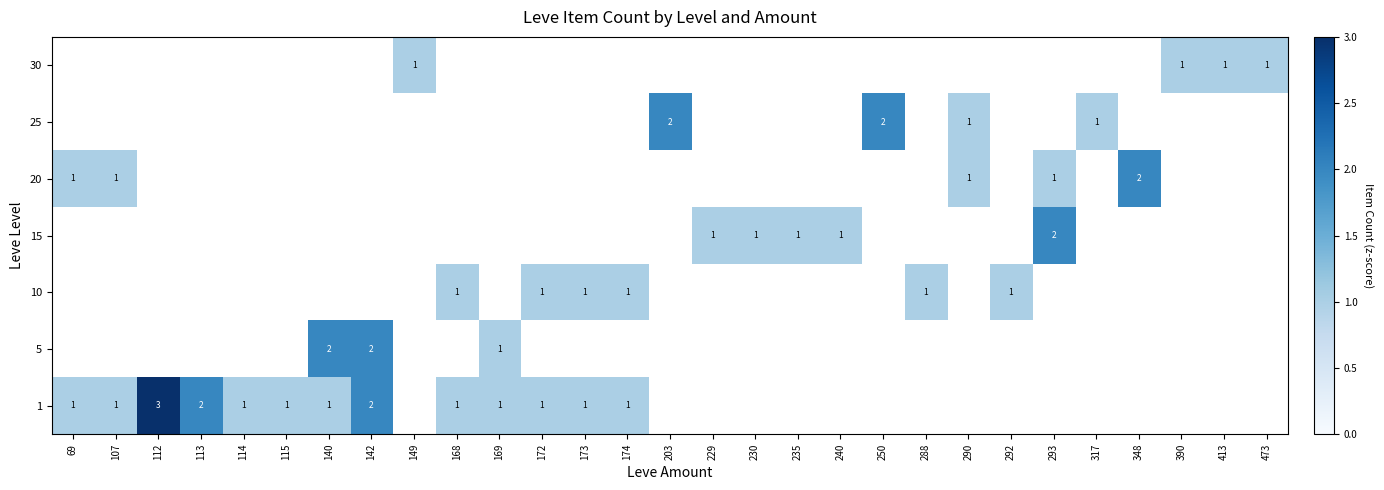

The value of 25 at 290 is 2. True or false?

False